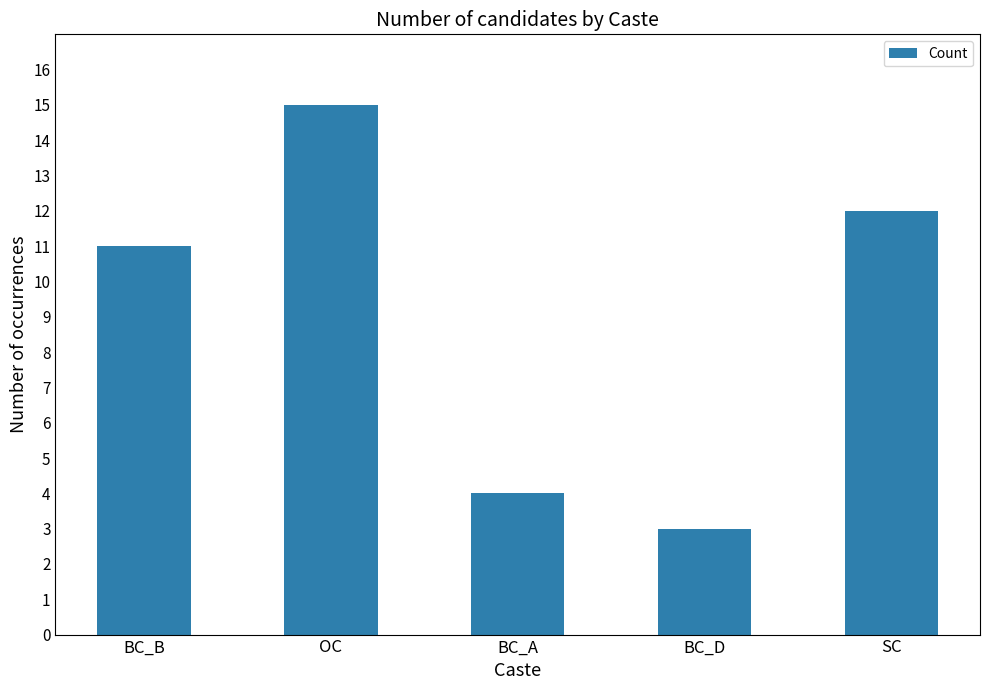

The value at OC is 15. True or false?

True